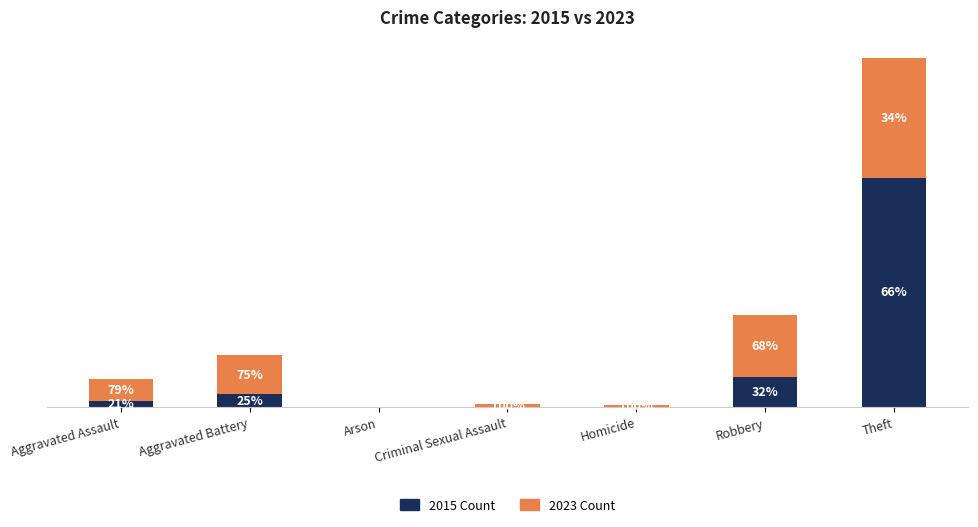

True or false: 2015 Count has a value of 6 at Aggravated Assault.

True